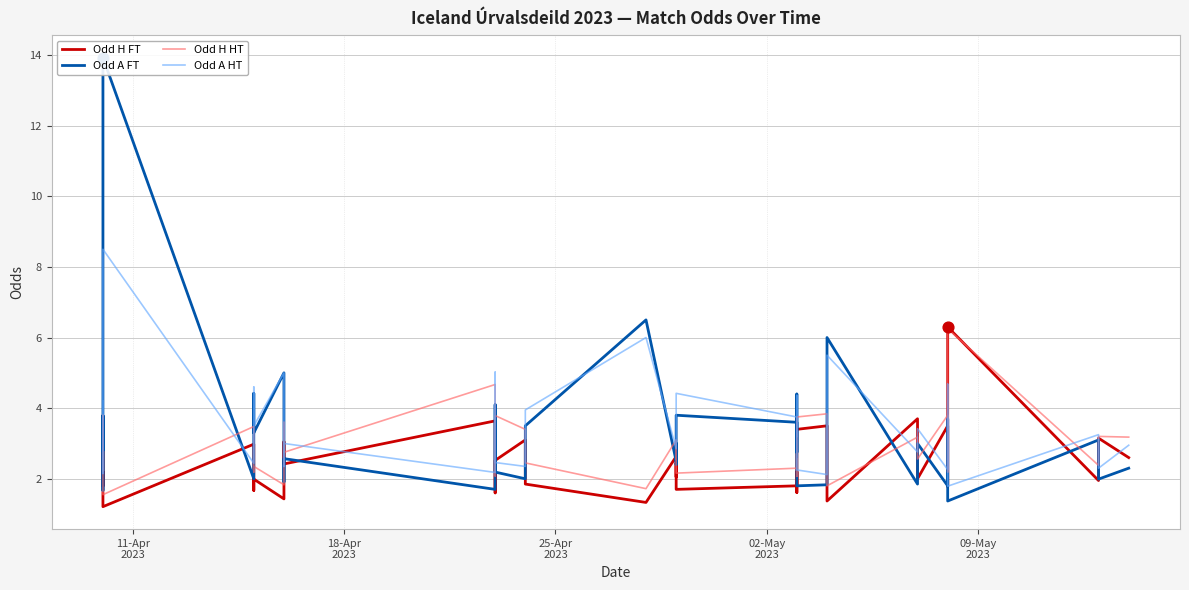

Which series has the largest total across all categories?

Odd A HT